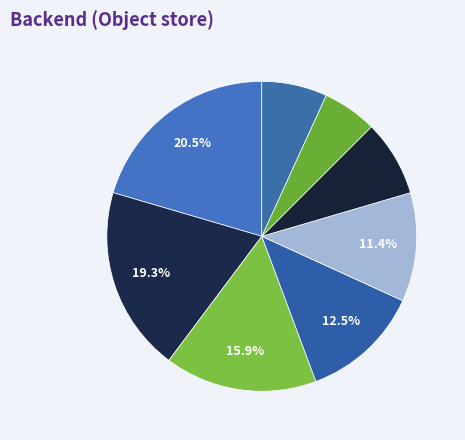

How many segments does this pie chart have?

8